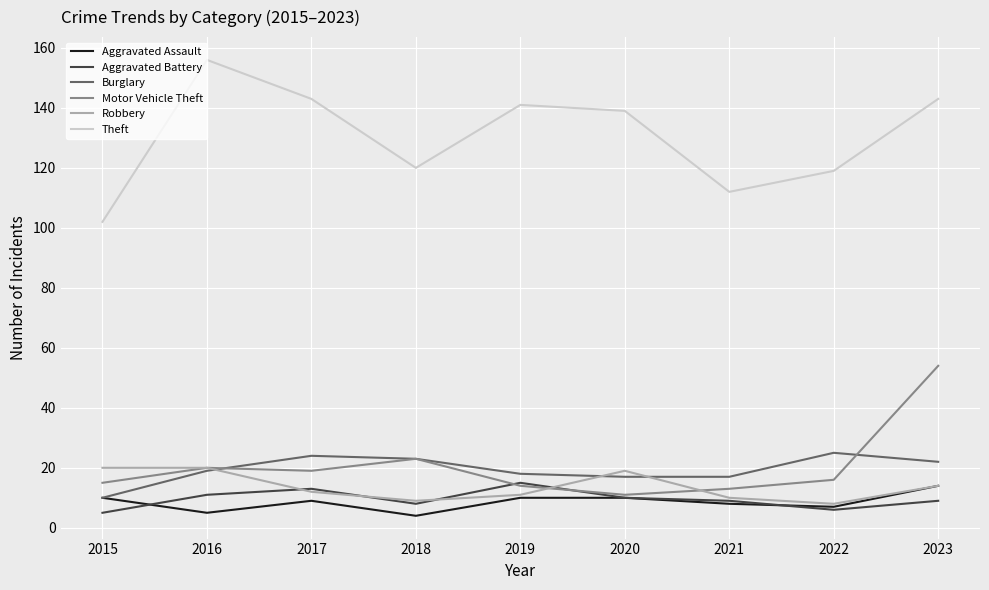

Read the Burglary value at 2023, to the nearest 10.

20